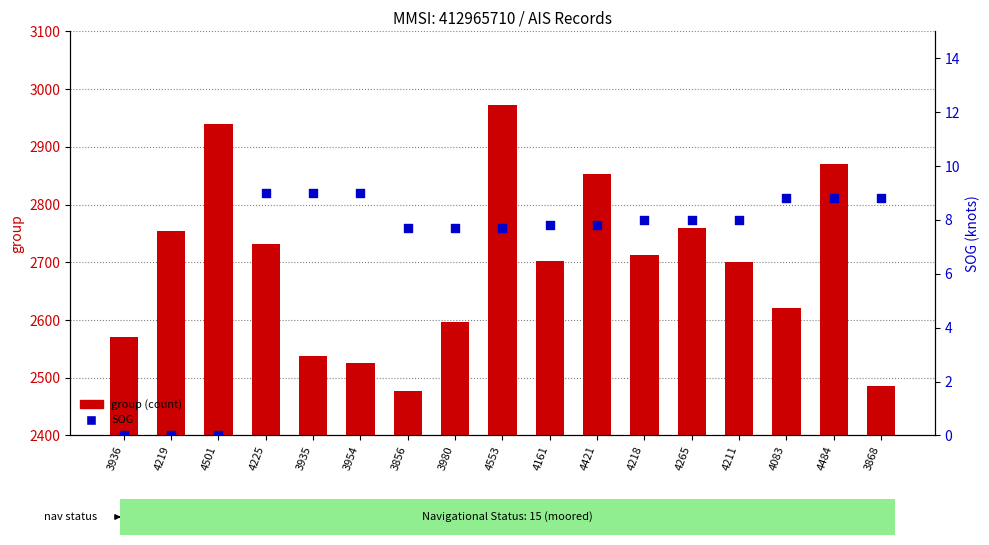

At how many categories does at least one series exceed 2792?

4